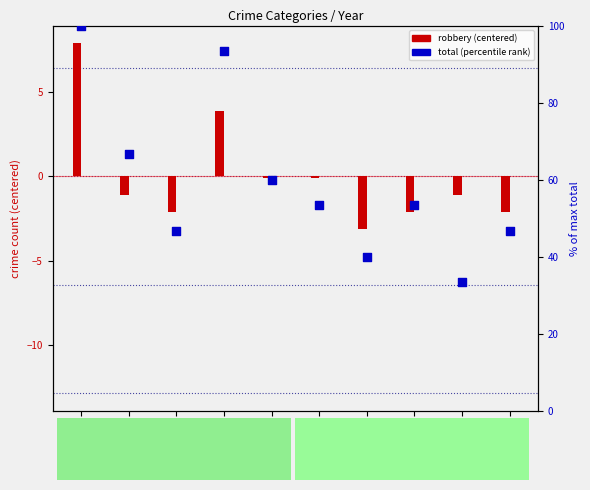

At how many categories does at least one series exceed 20?

10